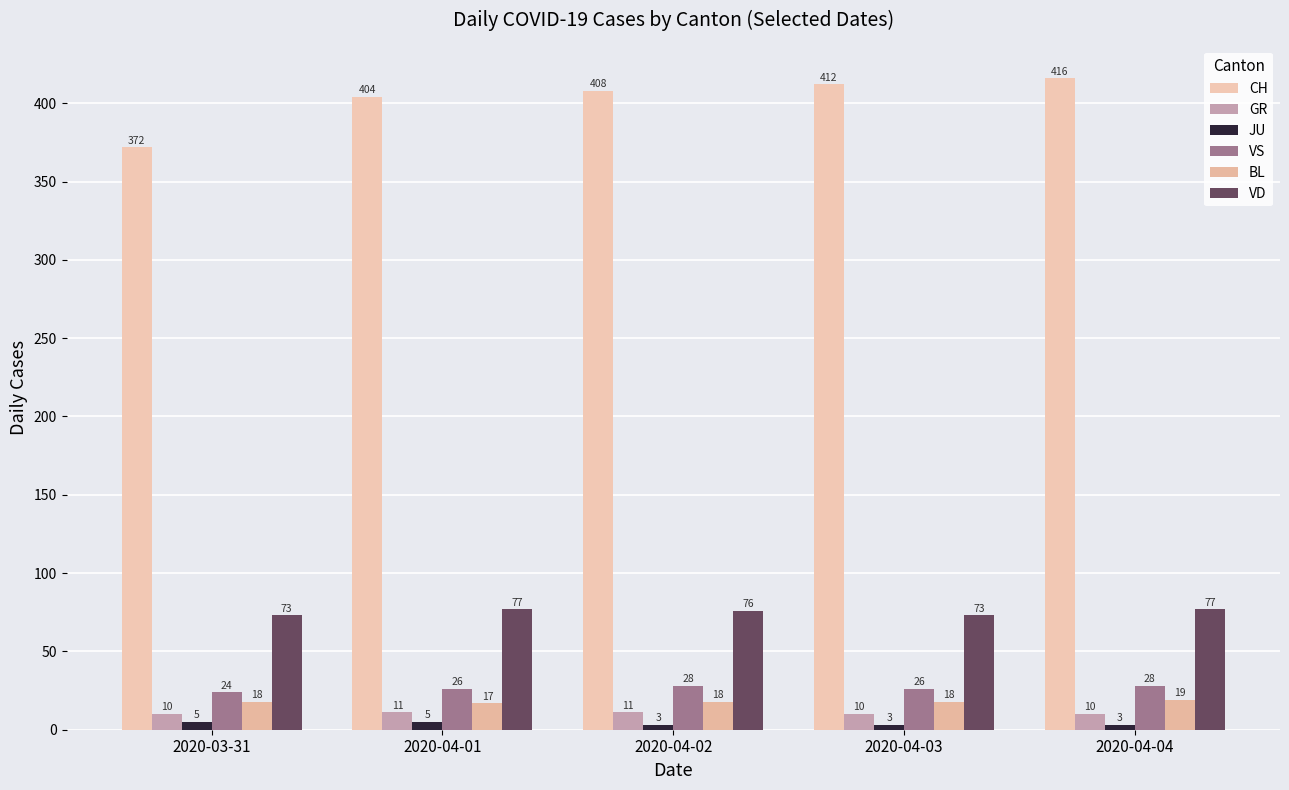

How many bars are there in total?

30